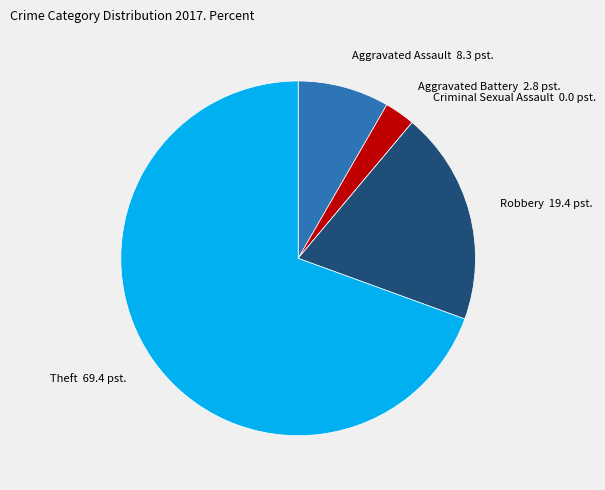

Which slice is the largest?

Theft